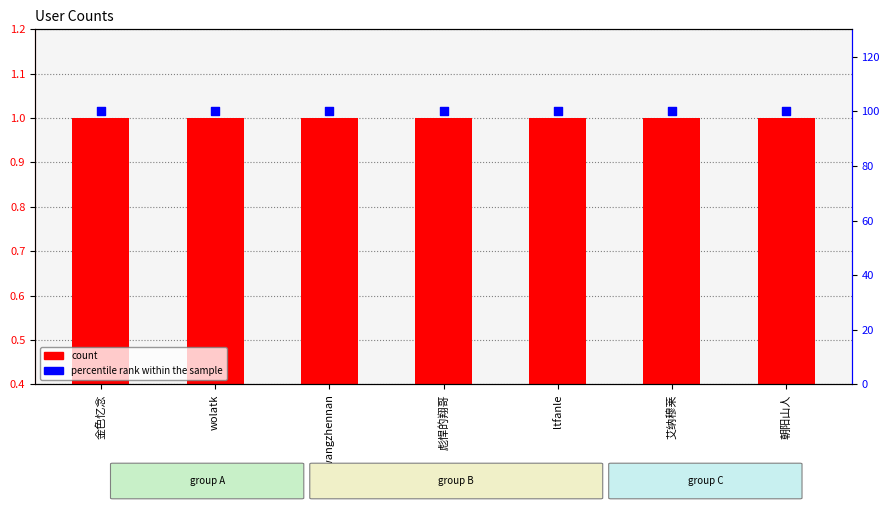

What are all the series names shown in the legend?

count, percentile rank within the sample